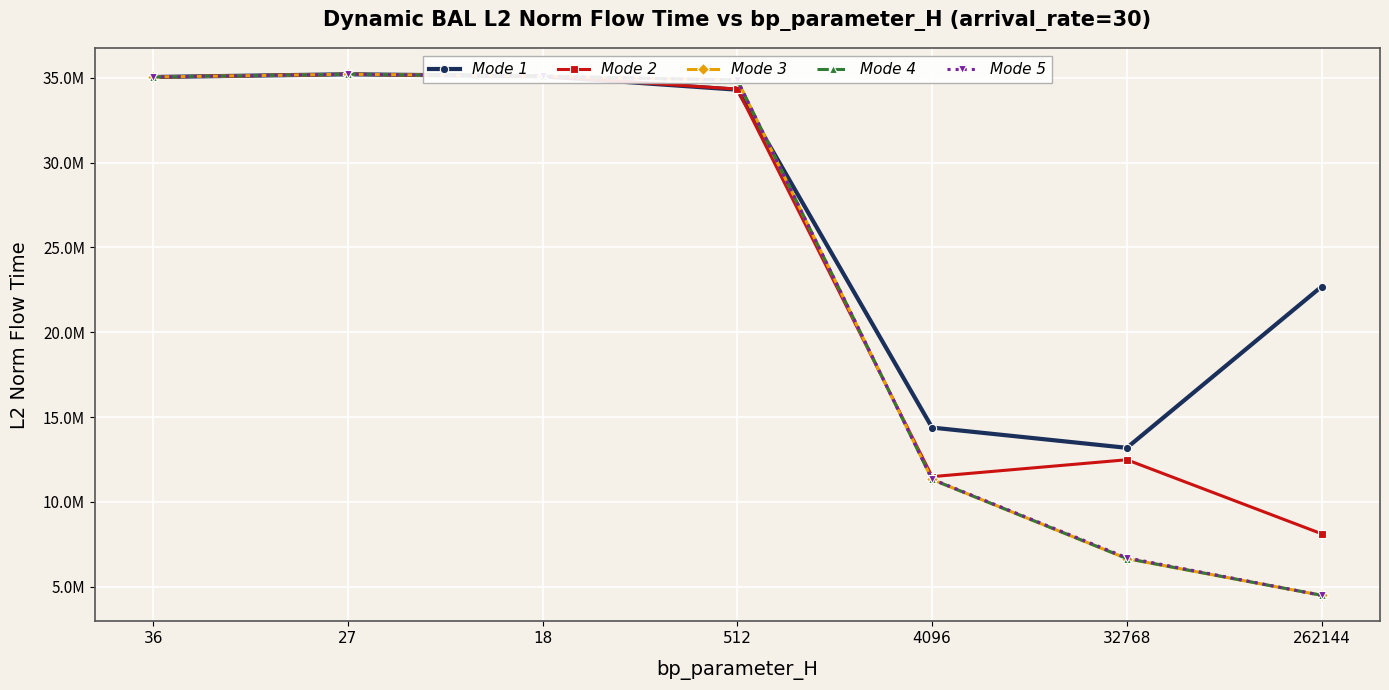

What are all the series names shown in the legend?

Mode 1, Mode 2, Mode 3, Mode 4, Mode 5